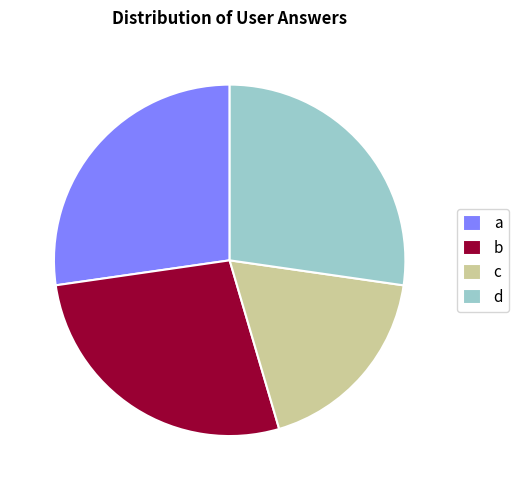

Is there any slice that represents more than half of the pie?

No